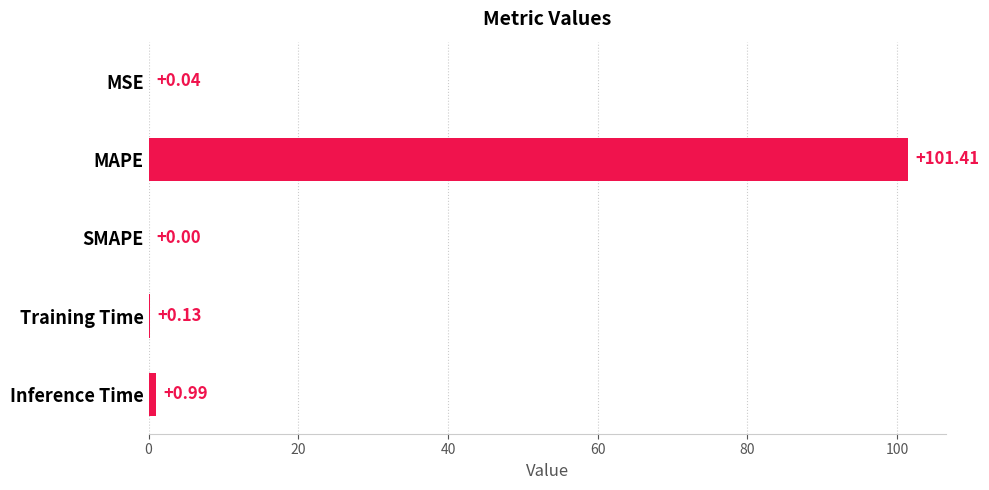

What is the sum of the values at Training Time and Inference Time?

1.1